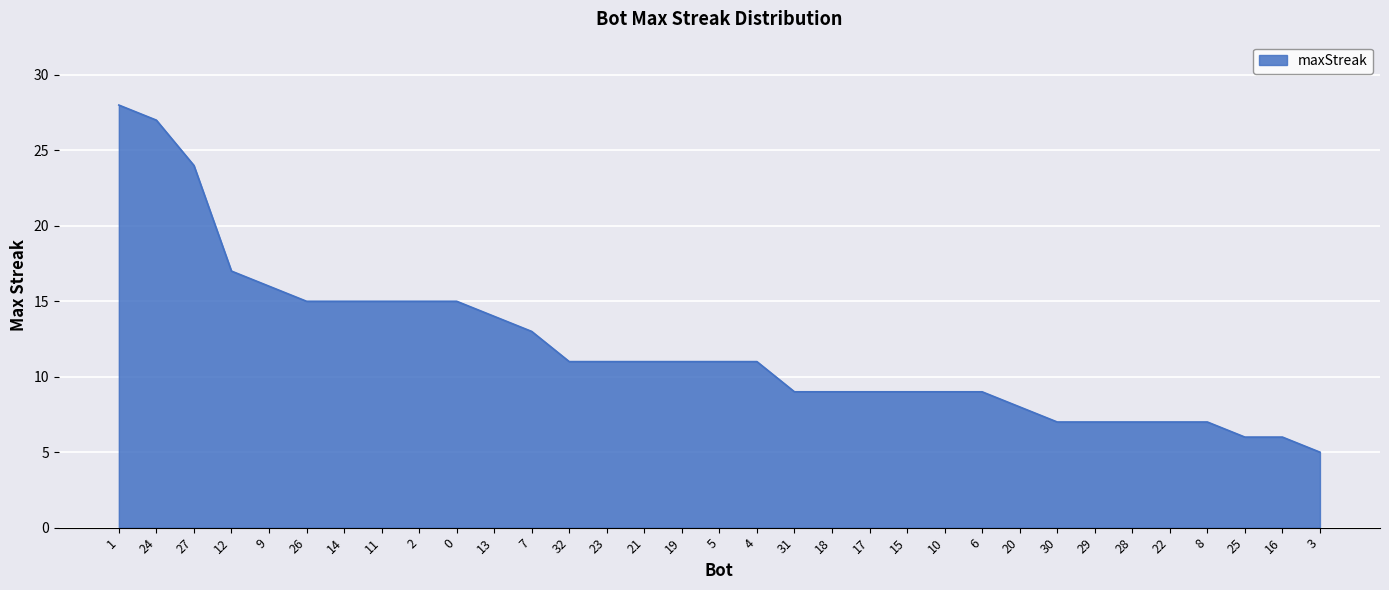

What is the change in value from 13 to 16?

-8